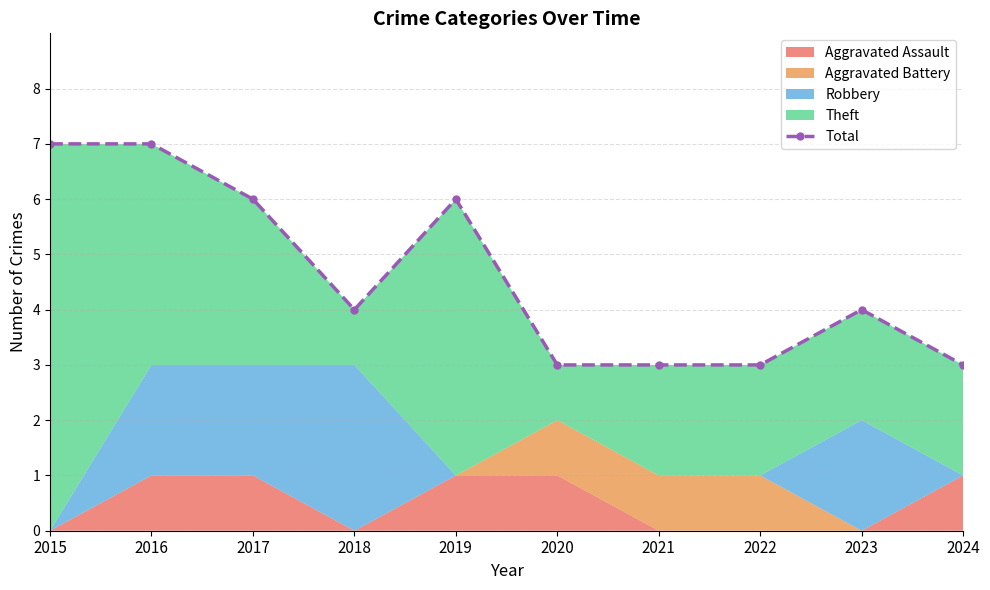

The chart shows a value of 3 at 2020. True or false?

True